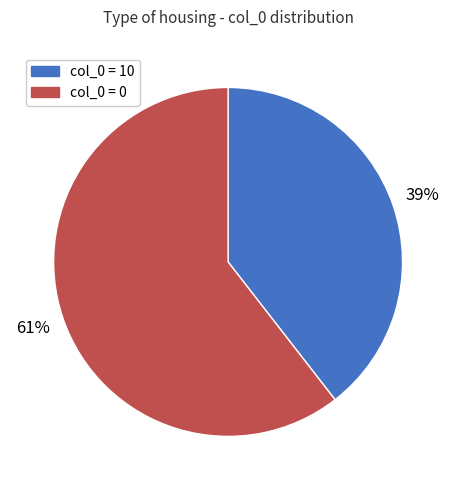

Is there a majority slice in this chart?

Yes